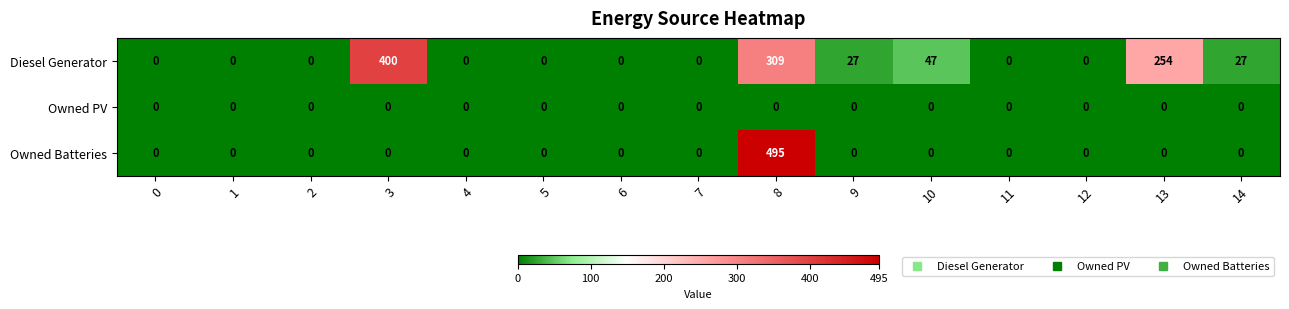

The Owned Batteries series shows 0 at 5. True or false?

True